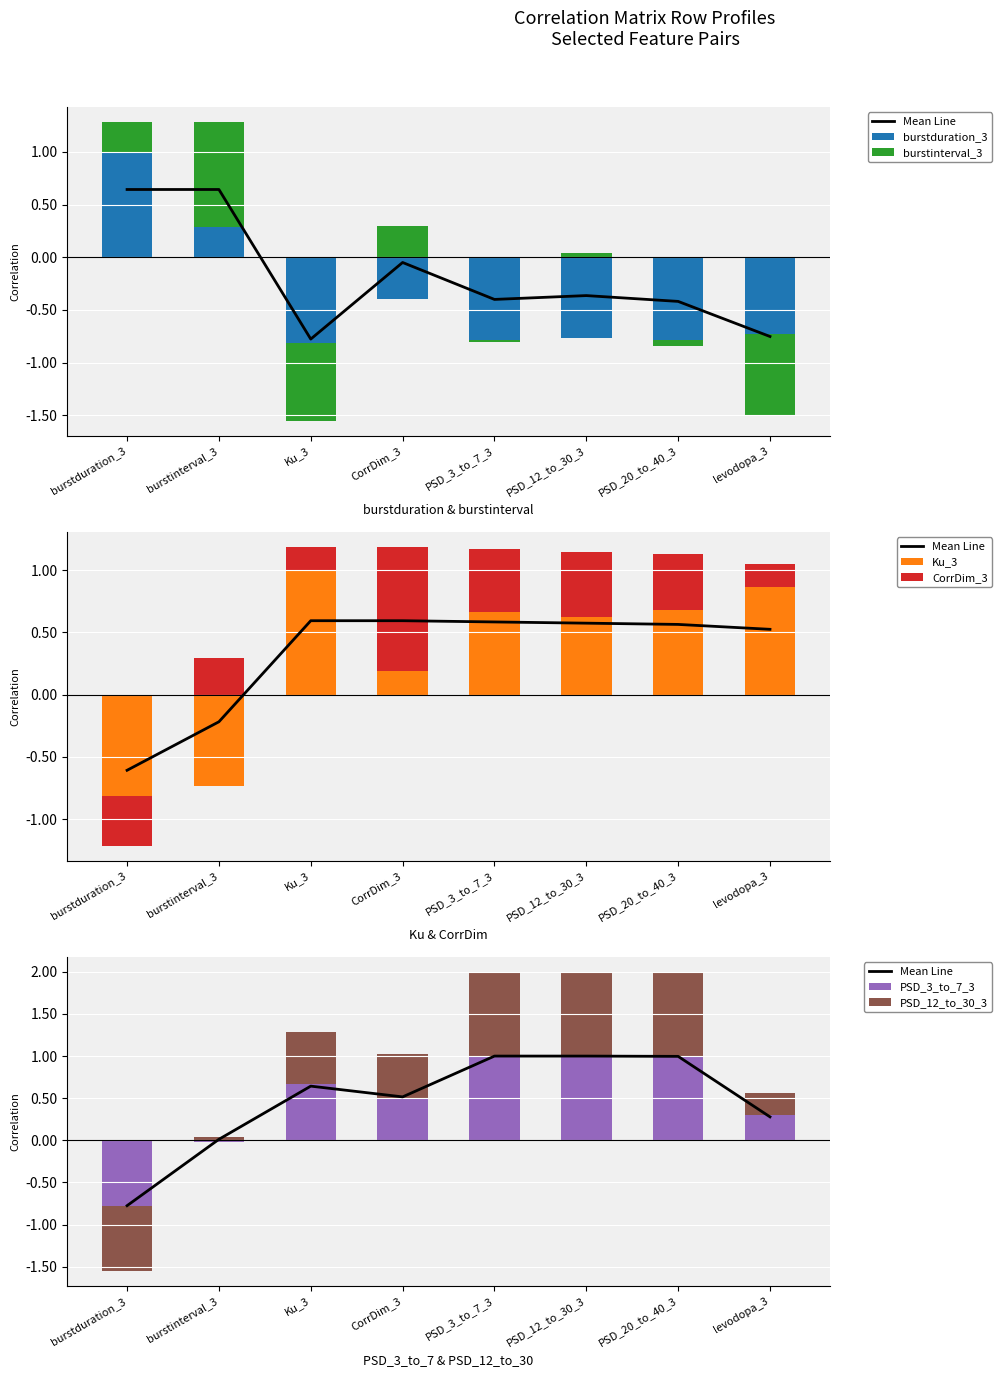

How many series are shown in this chart?

6